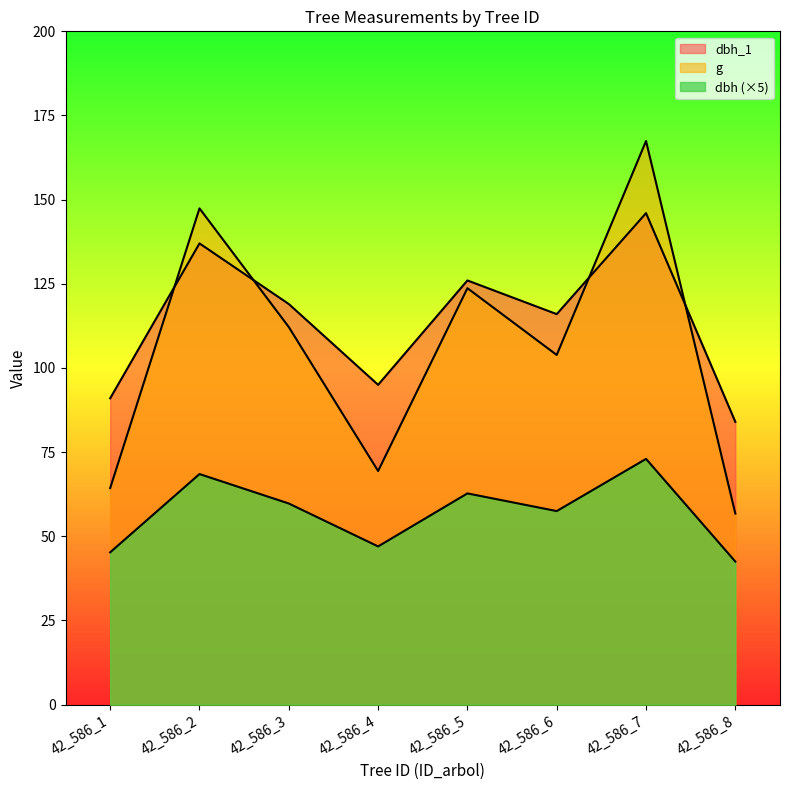

True or false: dbh and g intersect in this chart.

False